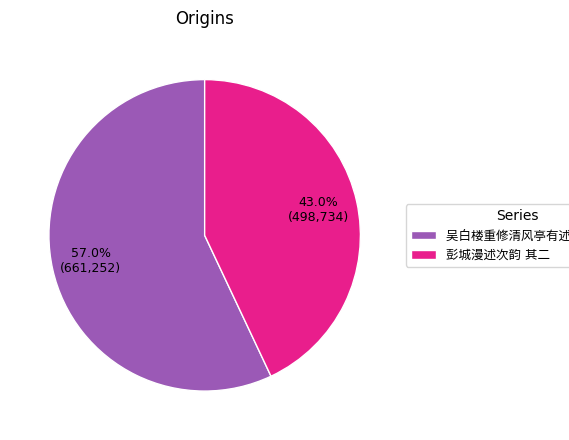

Is there a majority slice in this chart?

Yes